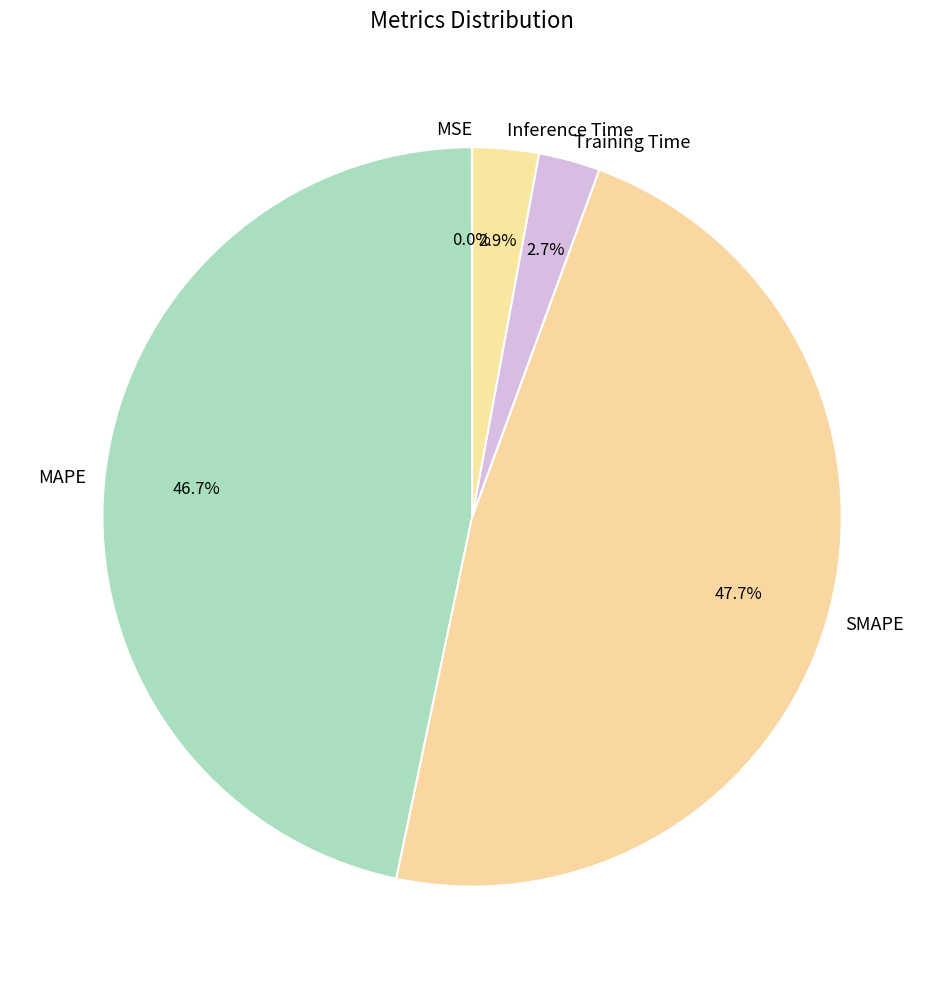

Is MAPE the majority of the pie?

No